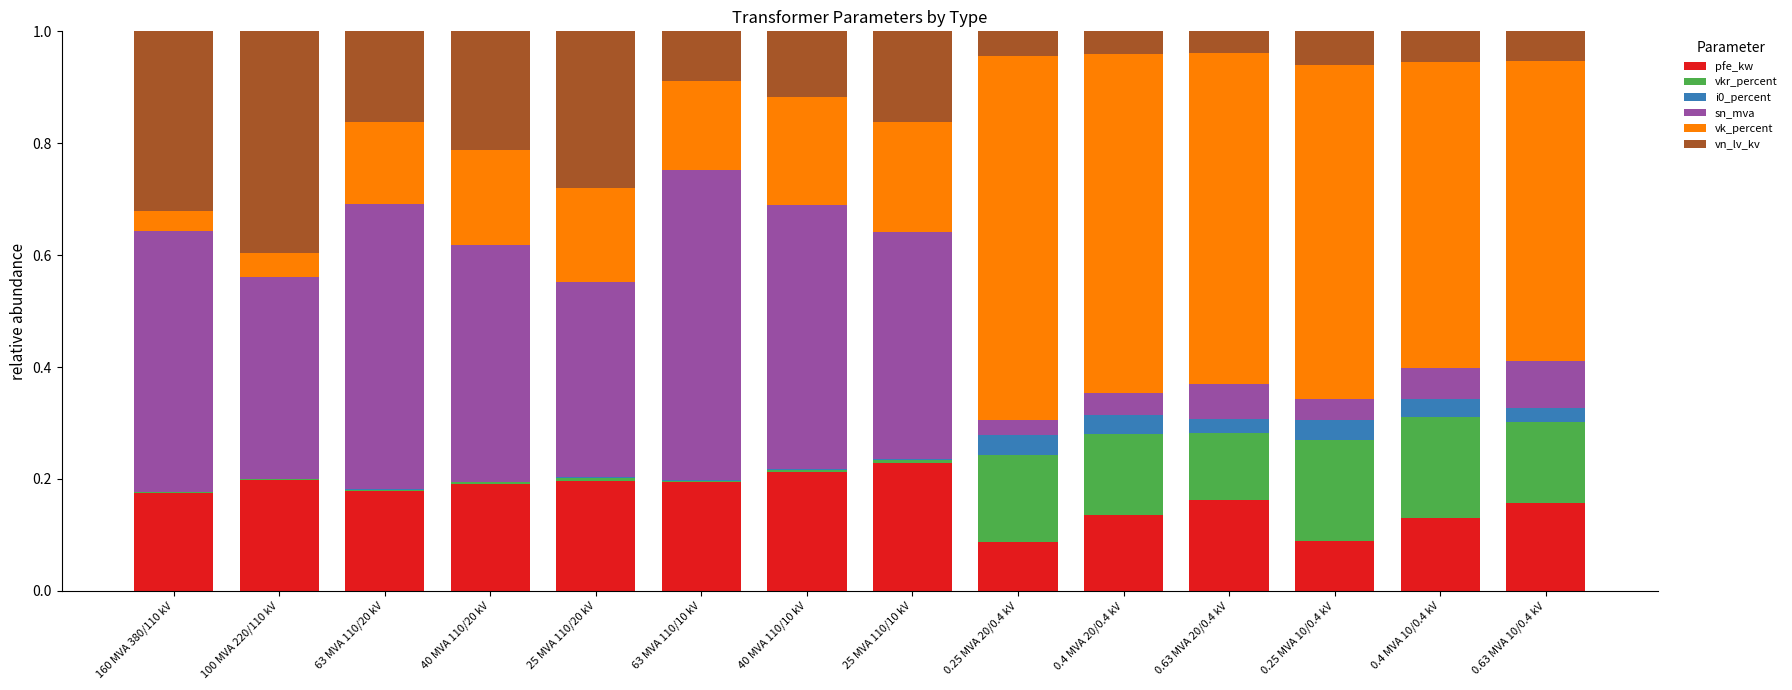

What is the total value across all series at 0.4 MVA 10/0.4 kV?

1.0